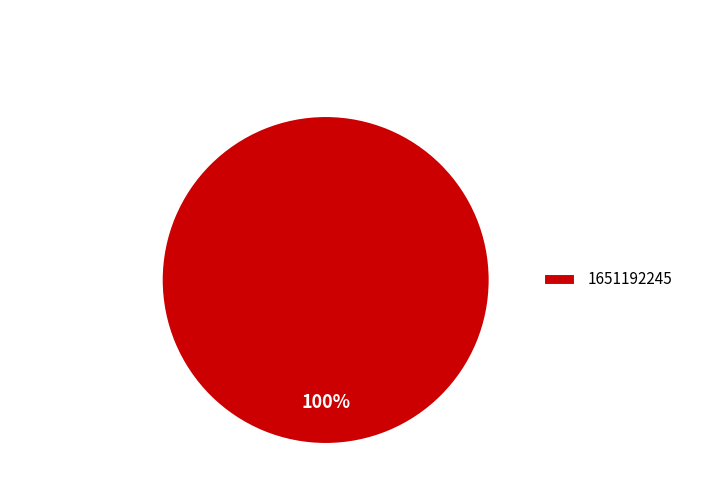

What percentage is the 1651192245 slice, to the nearest percent?

100%